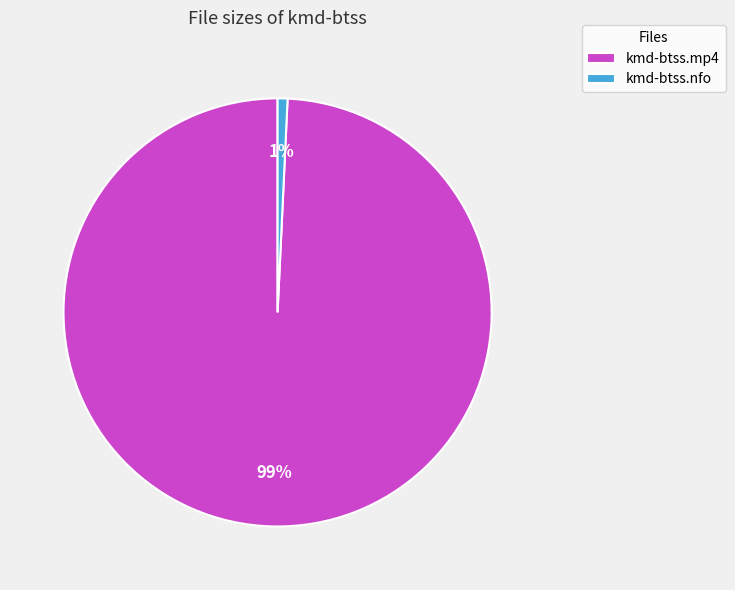

Between kmd-btss.nfo and kmd-btss.mp4, which is larger?

kmd-btss.mp4